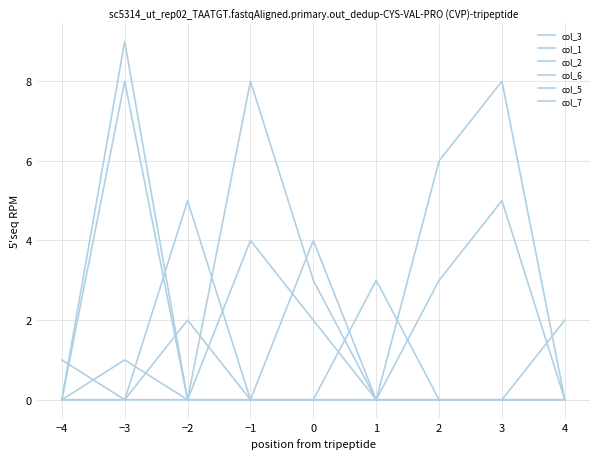

Does the chart display data point markers on the line(s)?

No